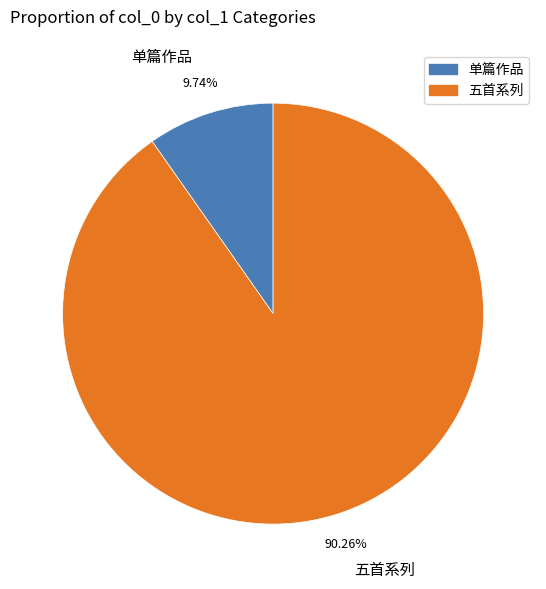

Which slice is the smallest?

单篇作品